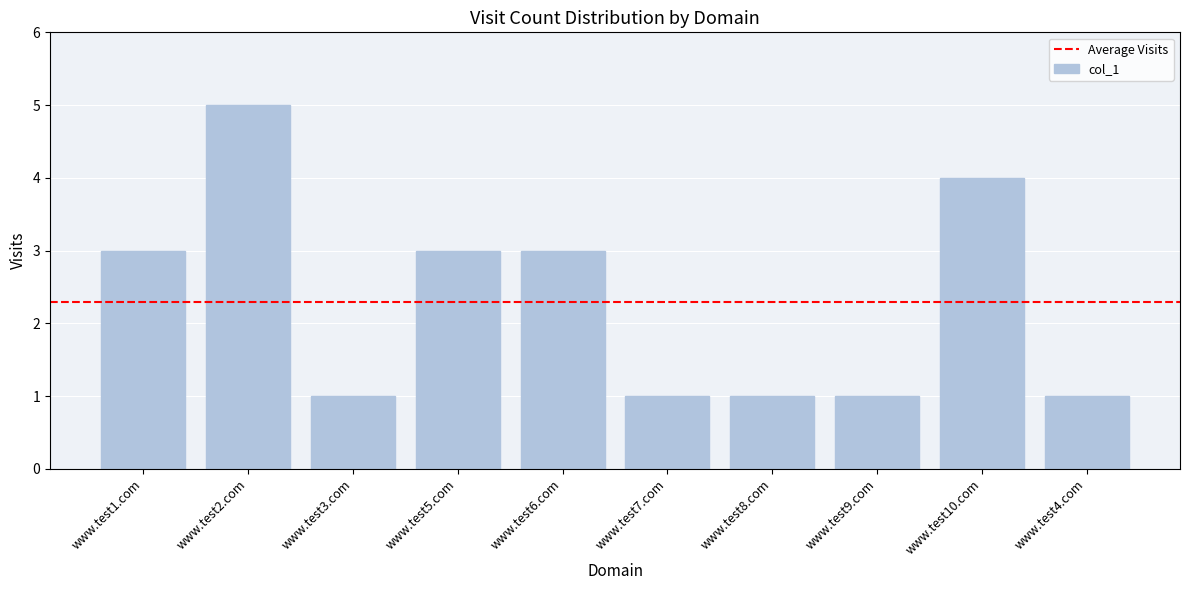

Does the chart contain stacked bars?

No